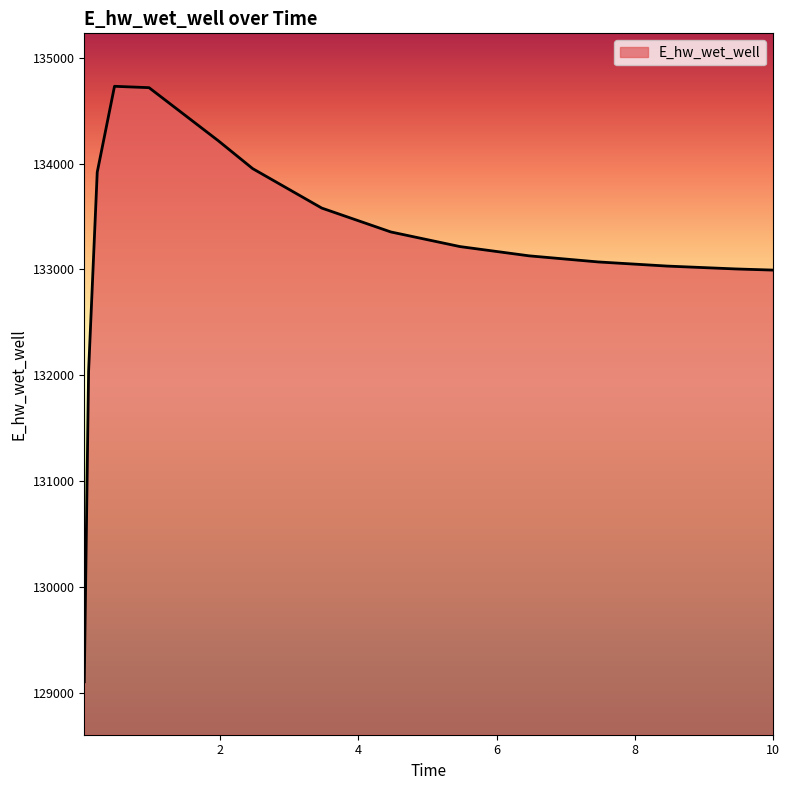

What is the smallest value displayed?

129107.9